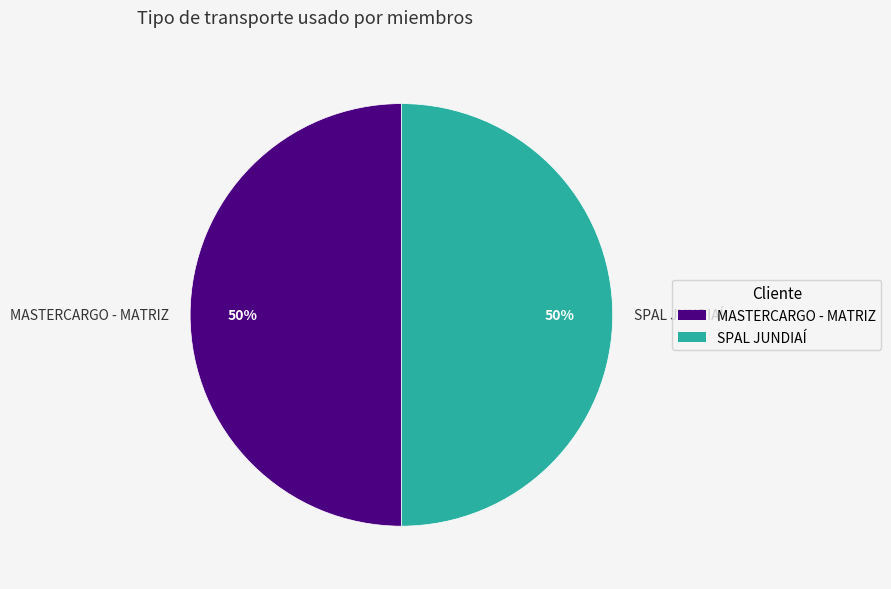

Count the number of slices in the pie.

2